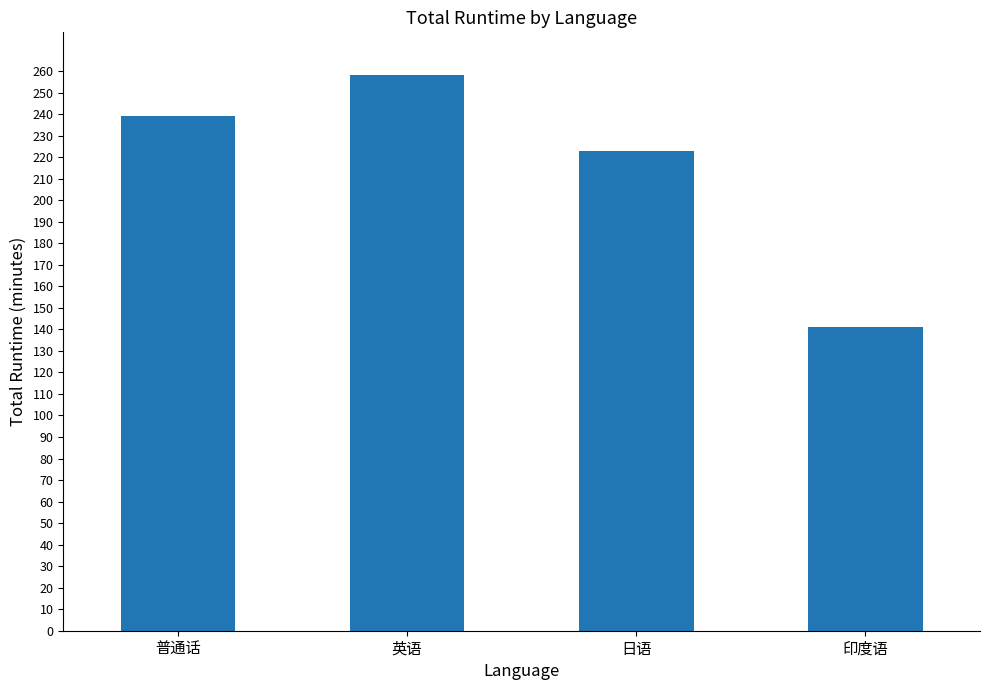

The value at 印度语 is 46. True or false?

False